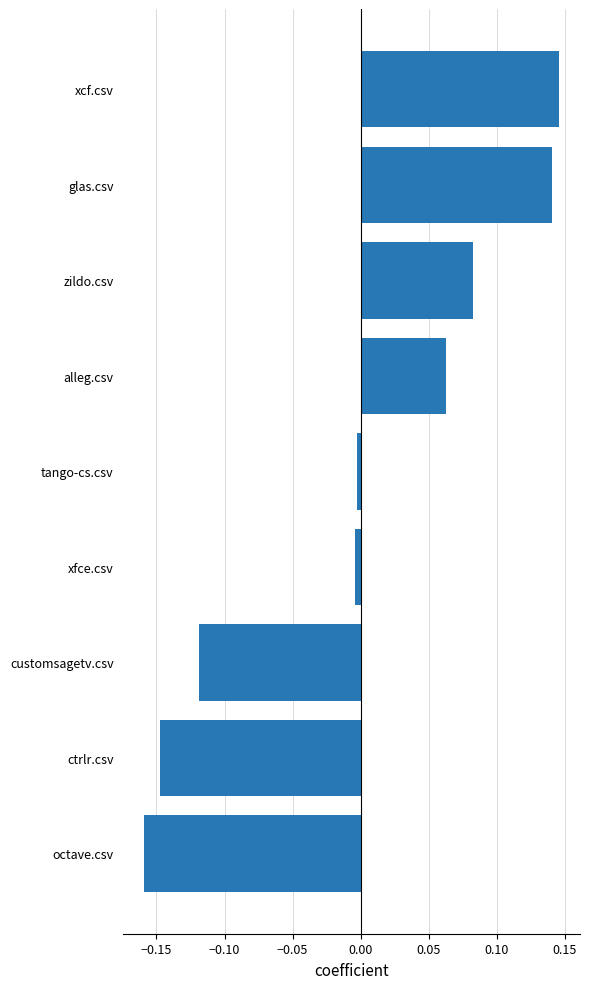

True or false: the data shows -0.0 at customsagetv.csv.

False